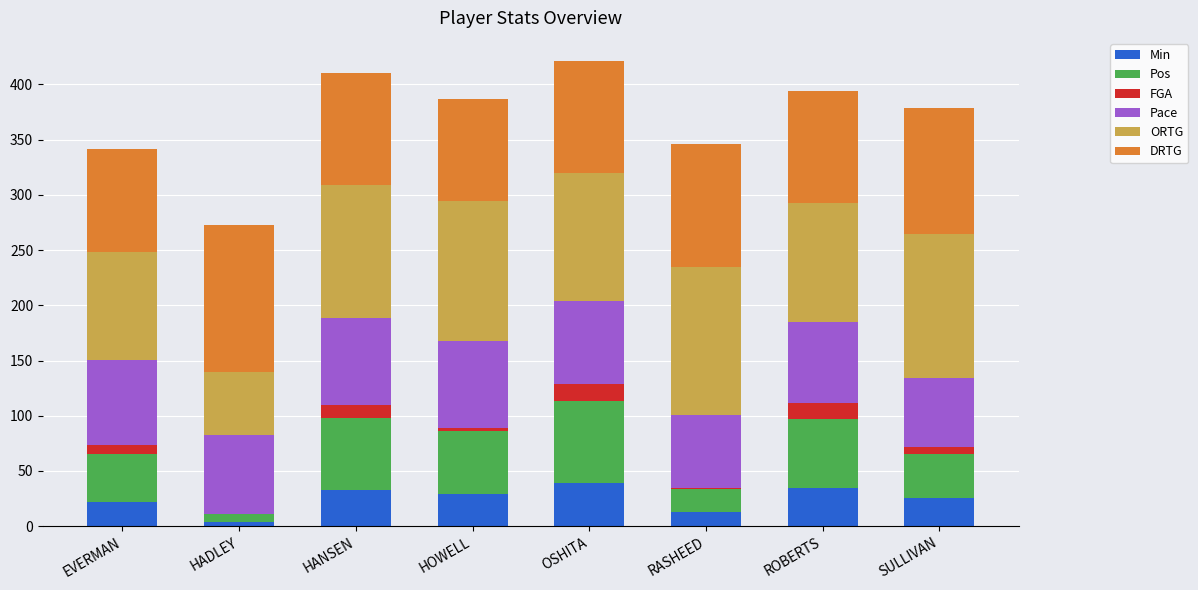

Is it true that Min equals 13.3 at OSHITA?

False